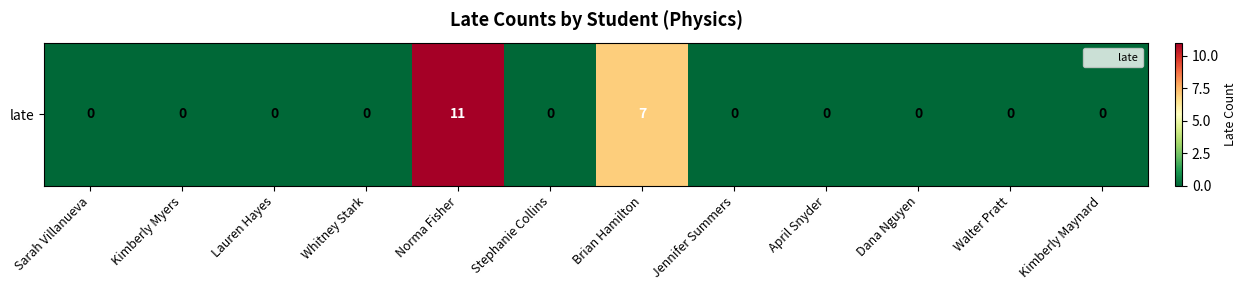

What is the approximate value at Norma Fisher?

11